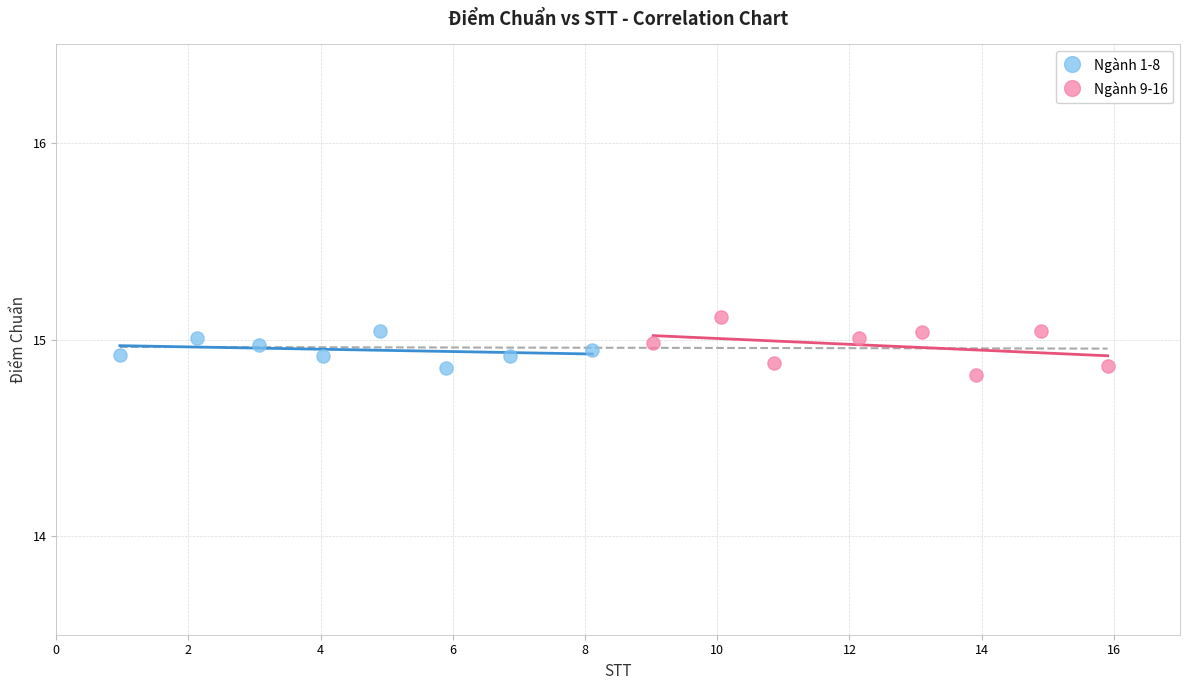

Which series has the widest spread of Y values?

Ngành 9-16